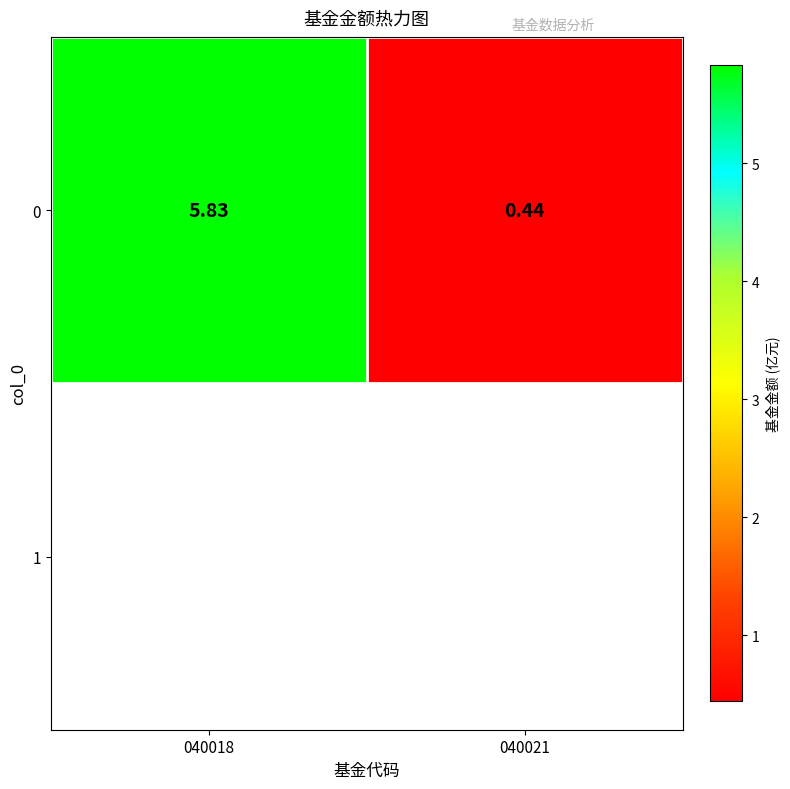

Reading left to right, what are all the values shown in this chart?

040018=5.8	040021=0.4